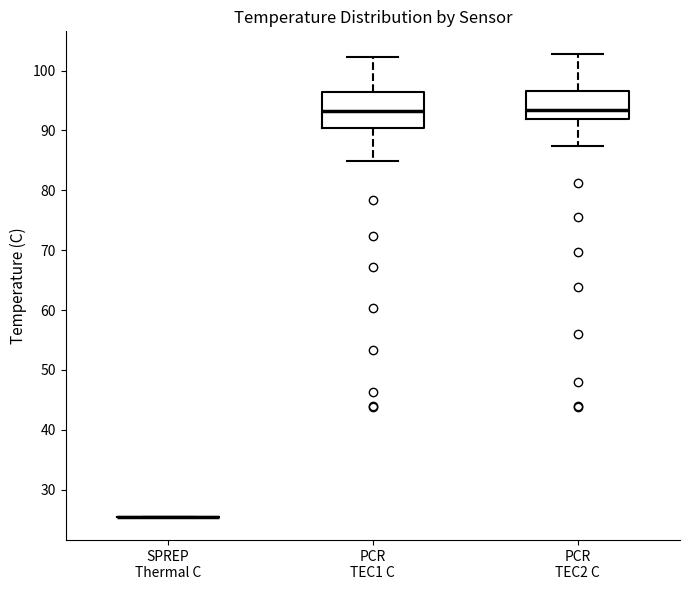

Where does the upper whisker of the box for PCR TEC1 C end on the y-axis? The values are not printed on the chart, so give them approximately, as read against the axis.

102